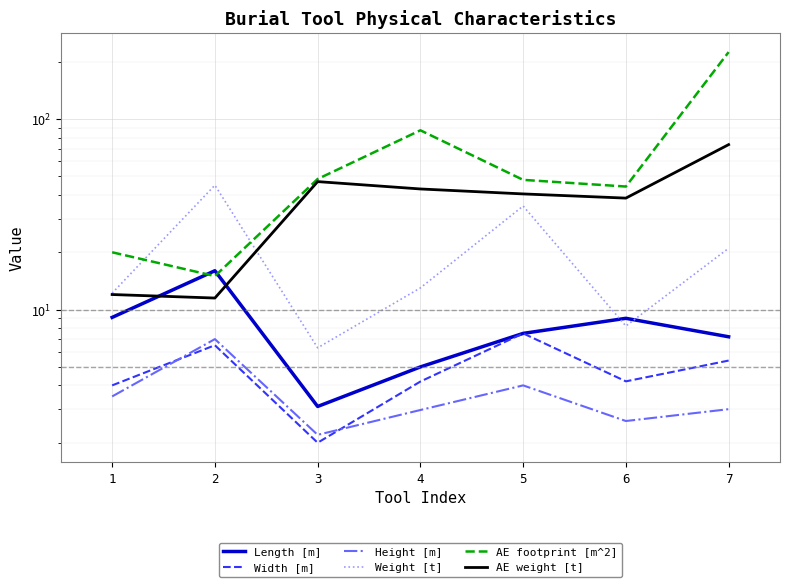

Reading left to right, what are all the values shown in this chart?

Length [m]: 1=9.1	2=16.0	3=3.1	4=5.0	5=7.5	6=9.0	7=7.2
Width [m]: 1=4.0	2=6.5	3=2.0	4=4.2	5=7.5	6=4.2	7=5.4
Height [m]: 1=3.5	2=7.0	3=2.2	4=3.0	5=4.0	6=2.6	7=3.0
Weight [t]: 1=12.2	2=45.0	3=6.3	4=13.0	5=35.0	6=8.2	7=21.0
AE footprint [m^2]: 1=20.0	2=15.0	3=48.5	4=87.4	5=48.0	6=44.3	7=225.0
AE weight [t]: 1=12.0	2=11.5	3=47.0	4=43.0	5=40.5	6=38.5	7=73.5